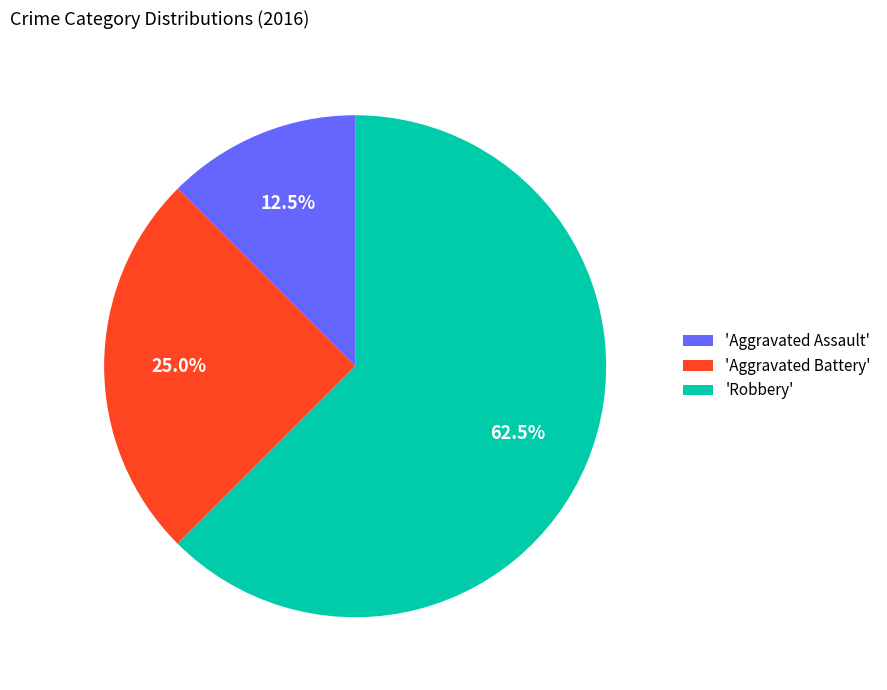

Which slice is the smallest?

'Aggravated Assault'